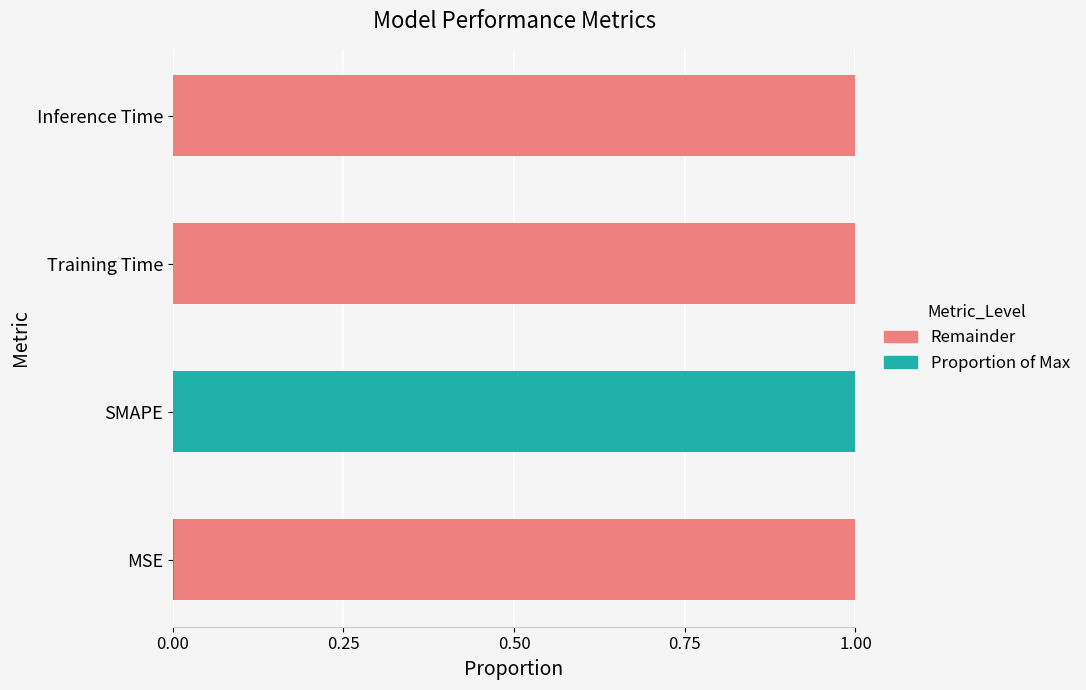

At which label does Proportion of Max reach its peak?

SMAPE